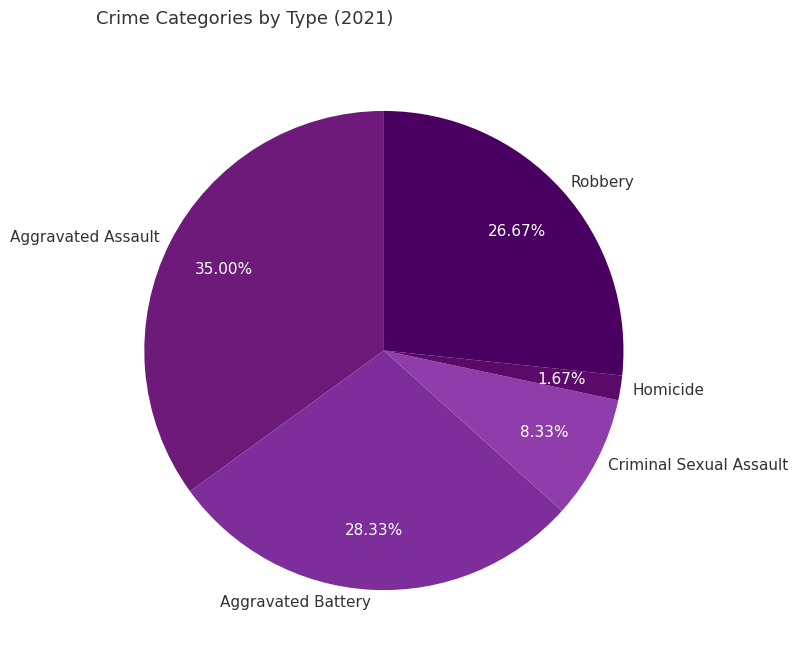

How many segments does this pie chart have?

5